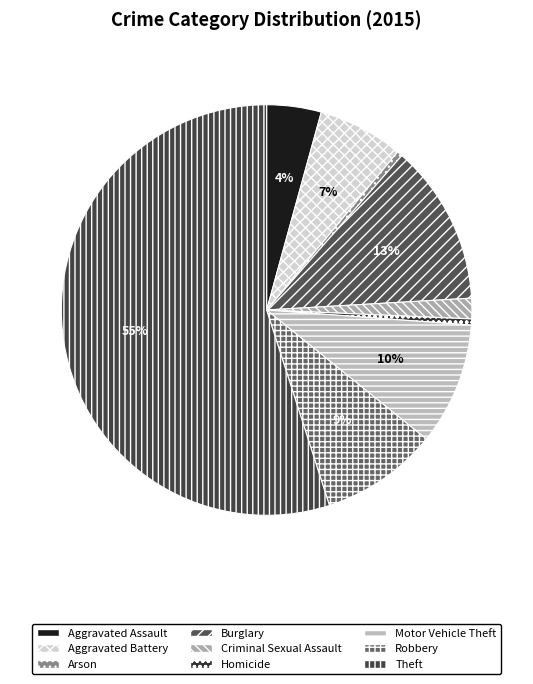

The Motor Vehicle Theft slice represents 10% of the pie. True or false?

True